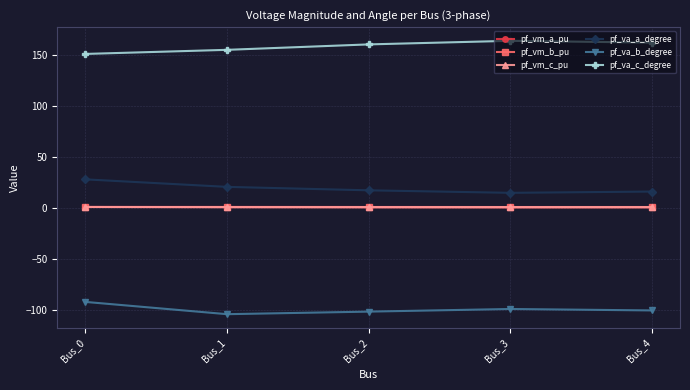

The pf_va_b_degree series shows -133.2 at Bus_4. True or false?

False